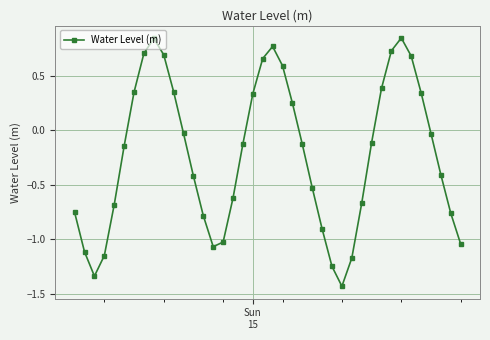

How many points are lower than both their immediate neighbors (excluding endpoints)?

3